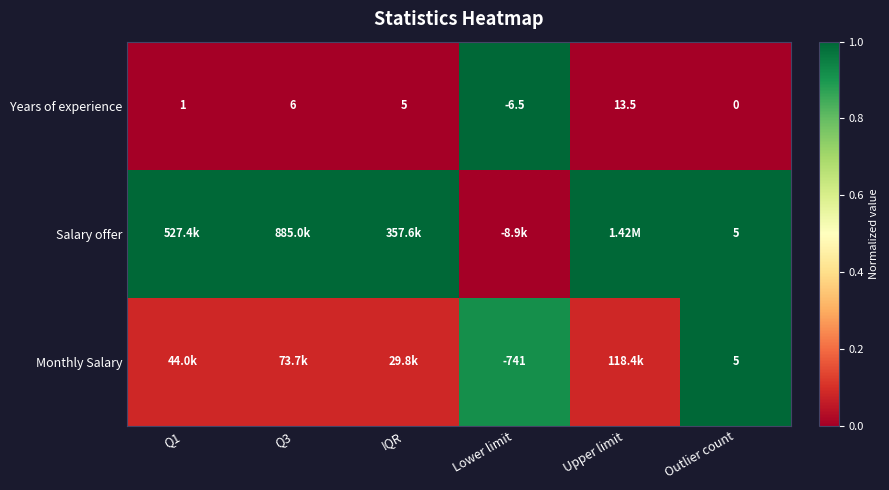

Is the value of Monthly Salary at Lower limit greater than the value of Salary offer at Outlier count?

No